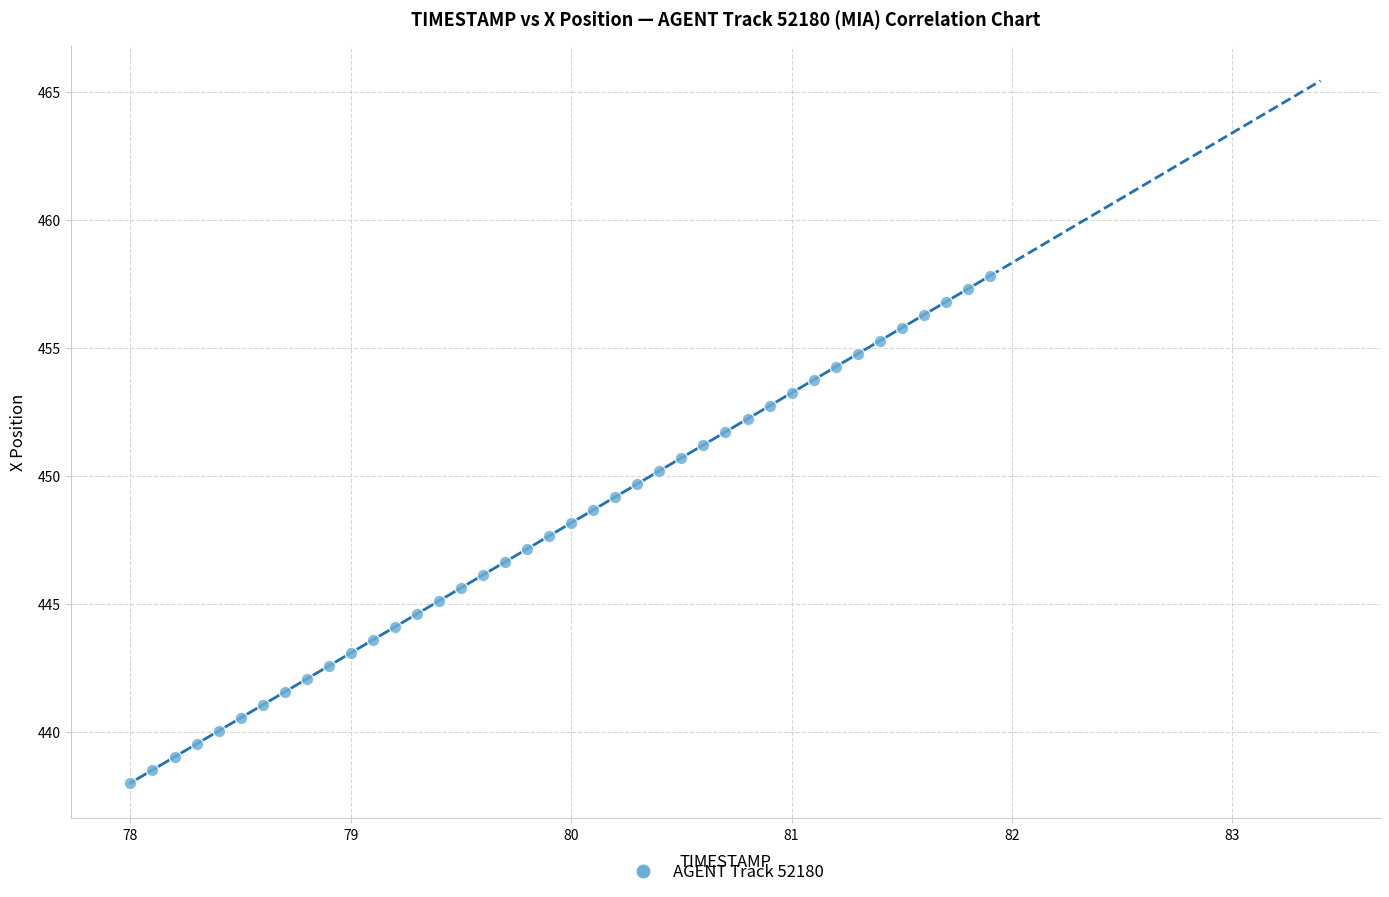

What is the range of Y values (max minus min)?

19.8